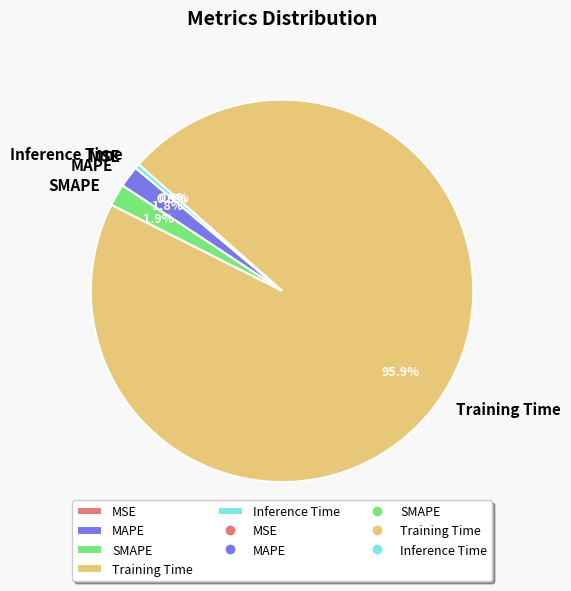

Between MAPE and Inference Time, which is larger?

MAPE